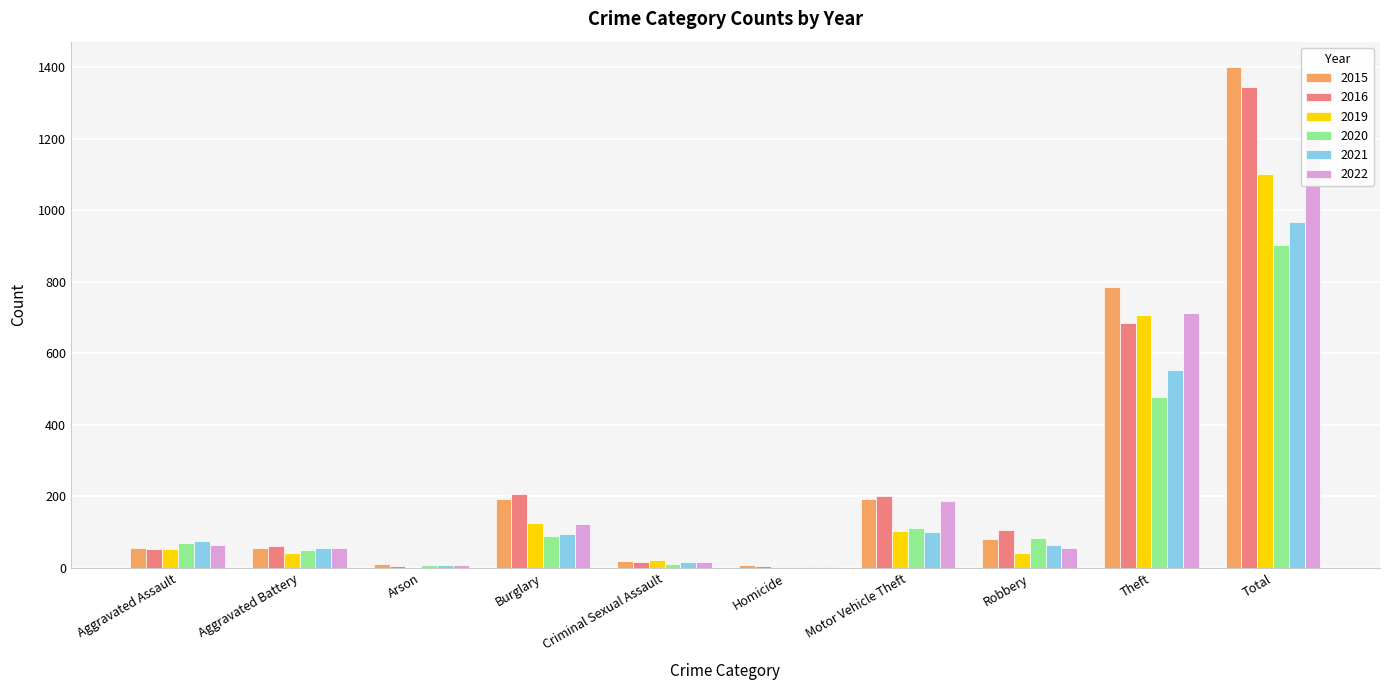

How many values in the 2016 series exceed 107?

4